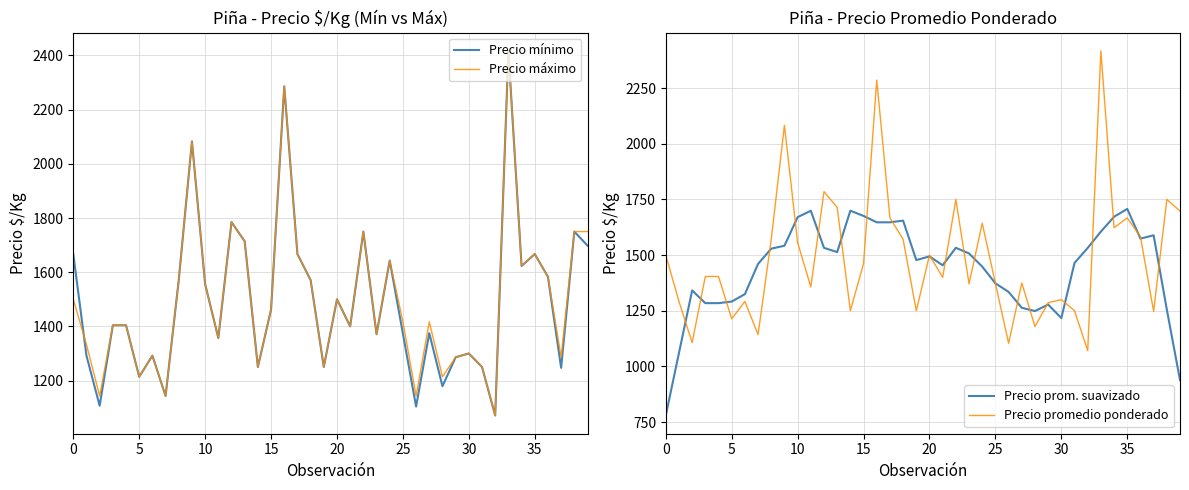

How many data points in Precio máximo are above 1417?

19